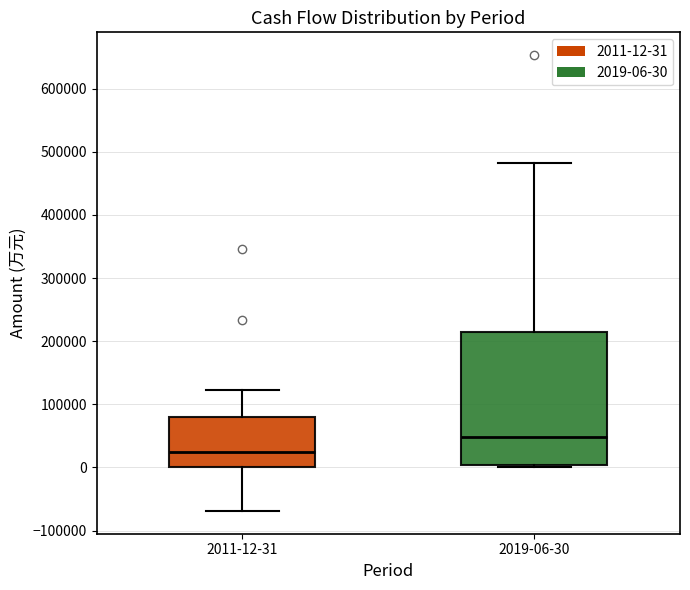

Which box's median line is the lowest?

2011-12-31